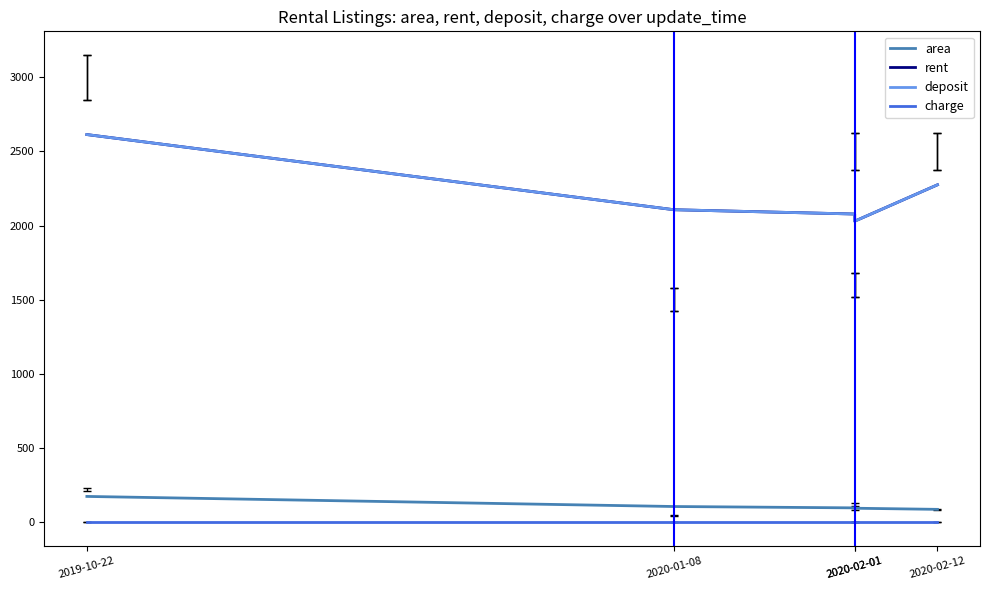

Which series changed the most between 2020-01-08 and 2020-02-12?

rent